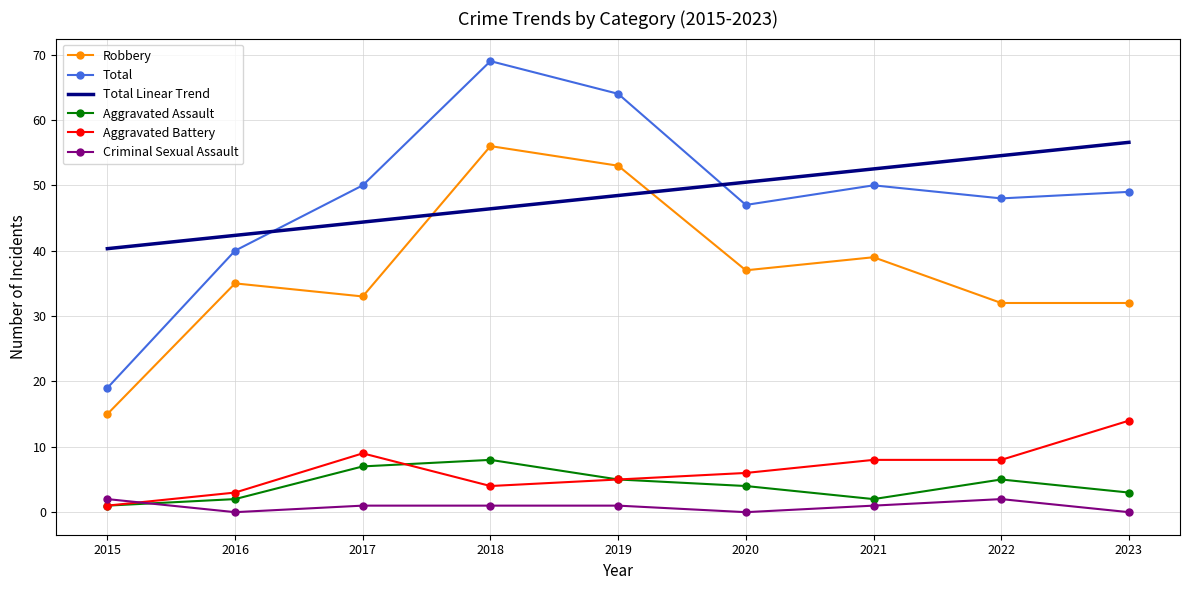

Is it true that Aggravated Battery equals 20.8 at 2023?

False